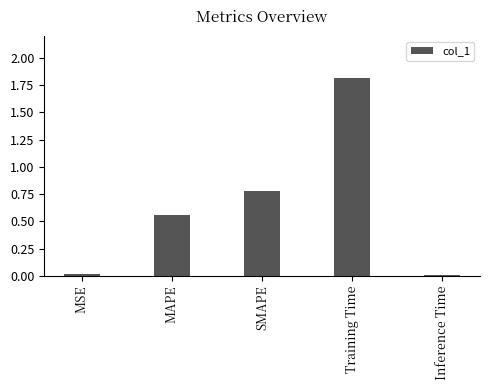

Which label corresponds to the largest value in the chart?

Training Time